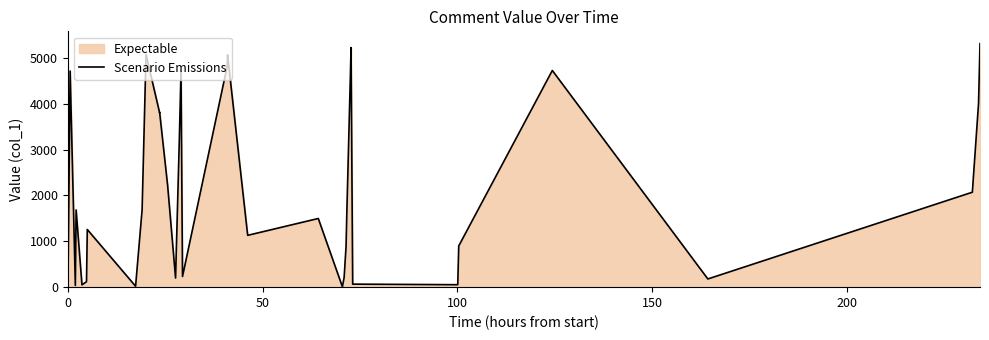

How many interior local valleys (lower than both neighbors) does the data have?

10